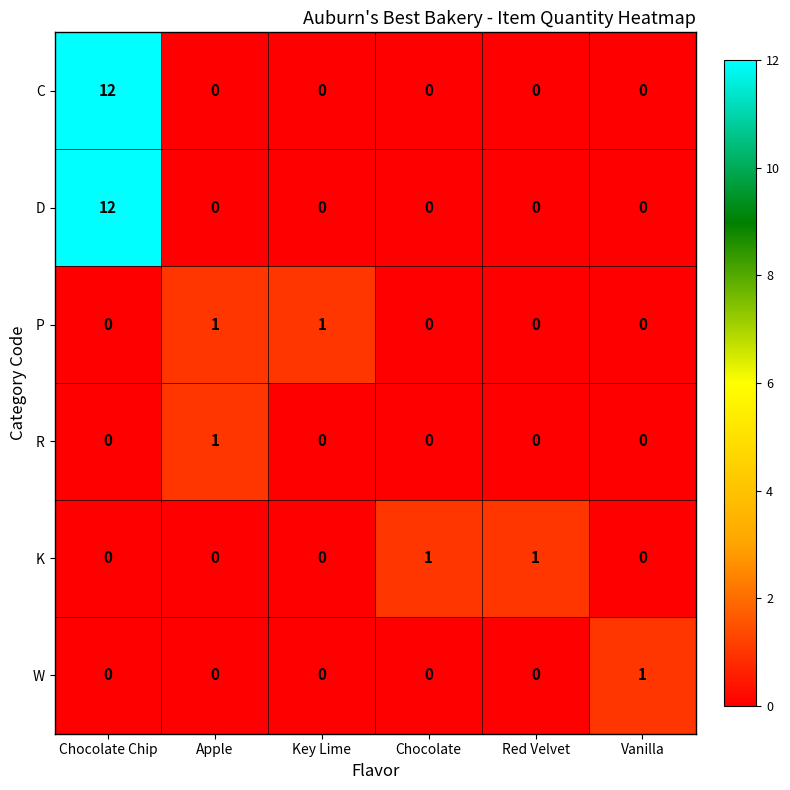

What is the spread (max minus min) of values at Chocolate Chip?

12